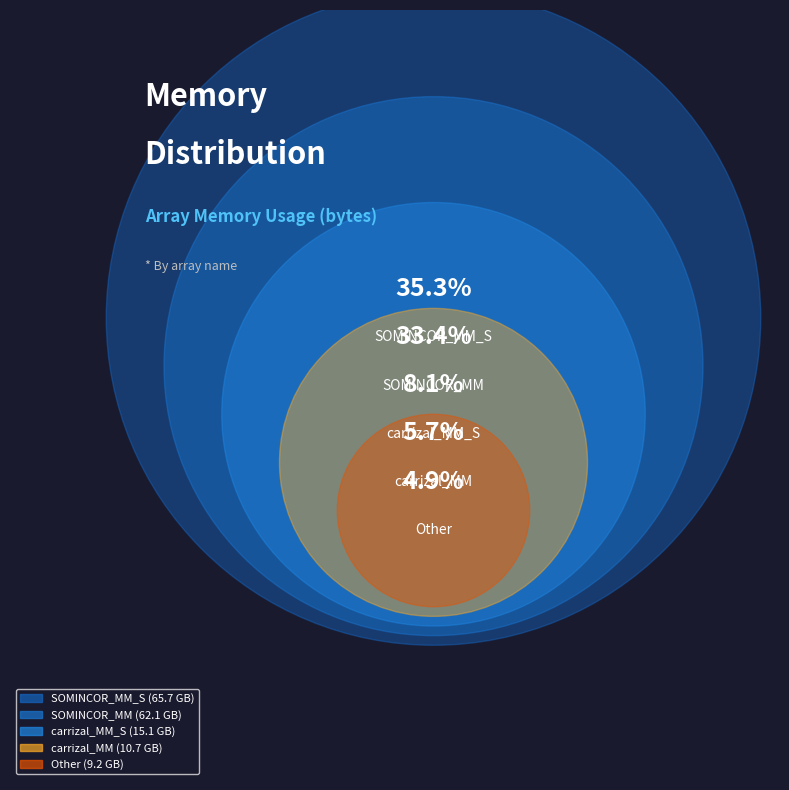

Which category has the biggest portion of the pie?

SOMINCOR_MM_S